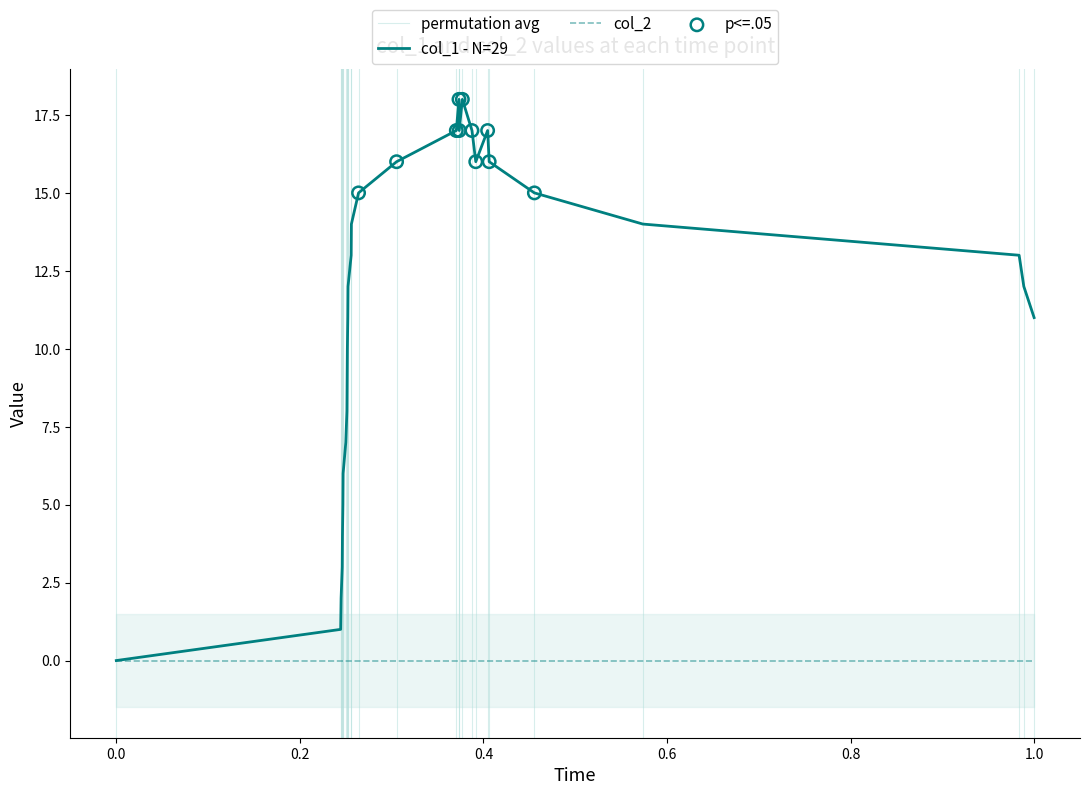

The value of col_1 - N=29 at 1.0 is 11. True or false?

True